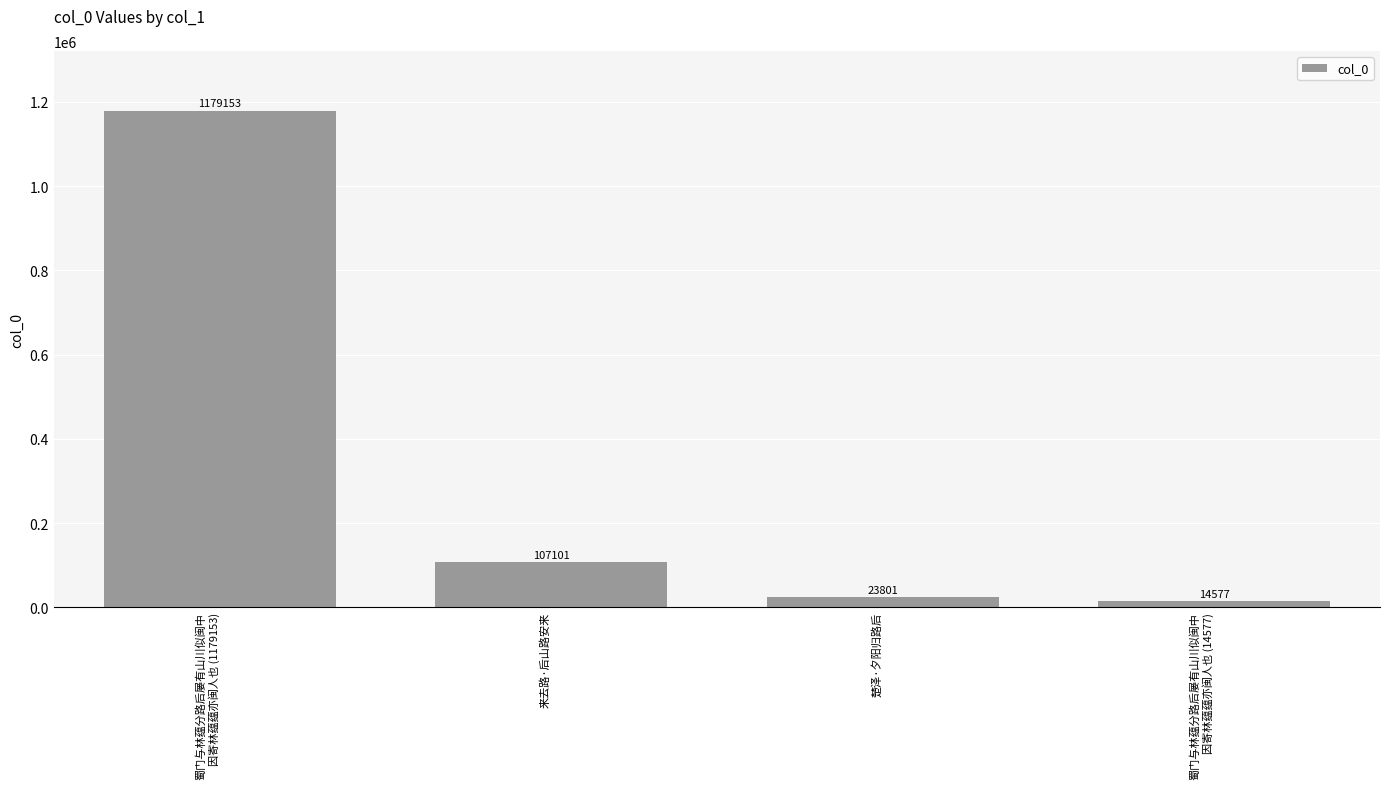

Count the number of categories in the chart.

4